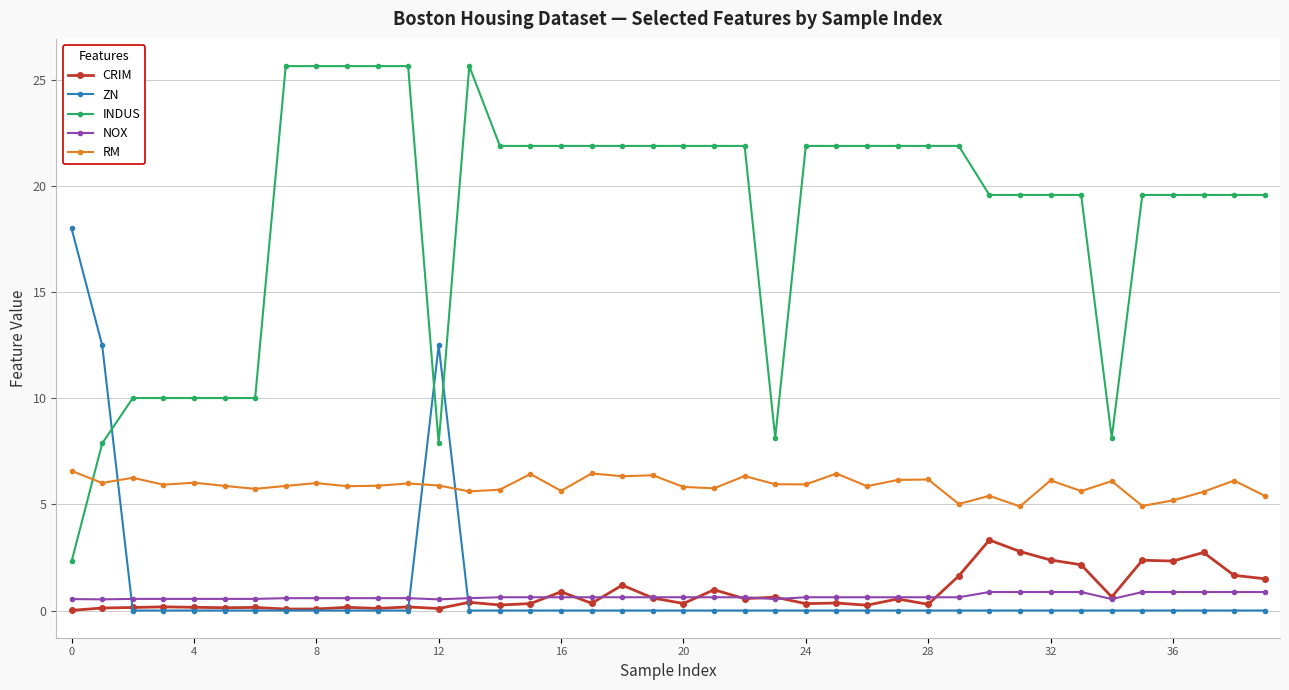

At how many categories does at least one series exceed 19?

30